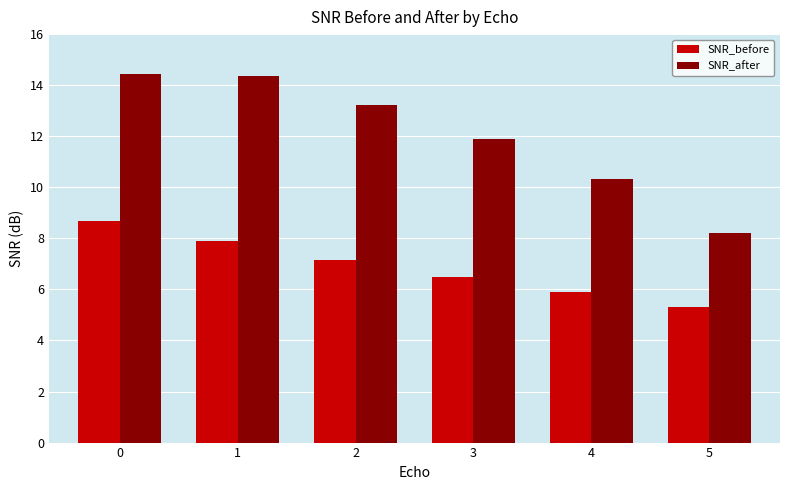

Count the number of data series in this chart.

2